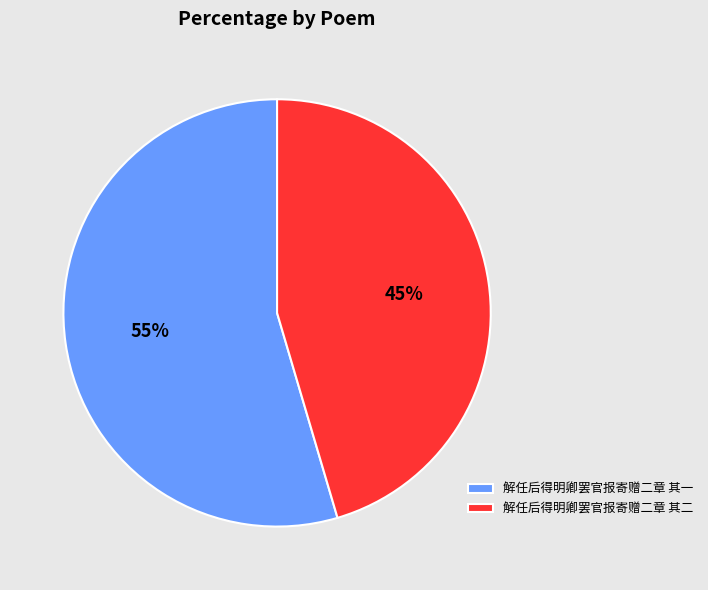

Rank the categories by value from highest to lowest.

解任后得明卿罢官报寄赠二章 其一, 解任后得明卿罢官报寄赠二章 其二